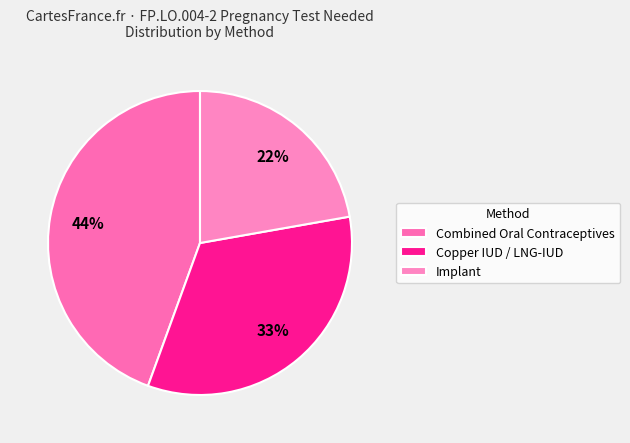

Does Implant represent more than half of the total?

No